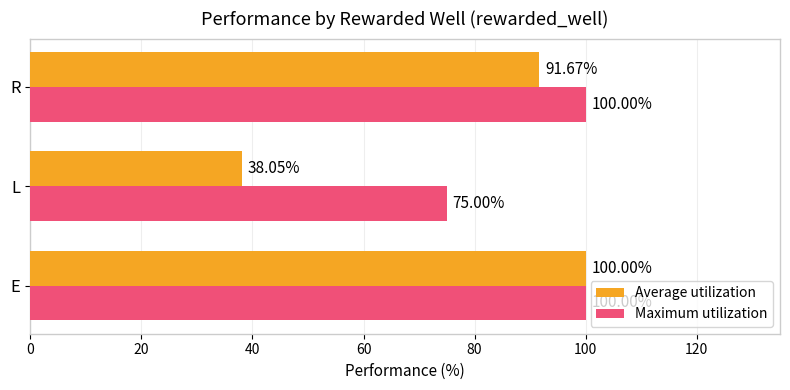

At which label is Average utilization closest to 69?

R